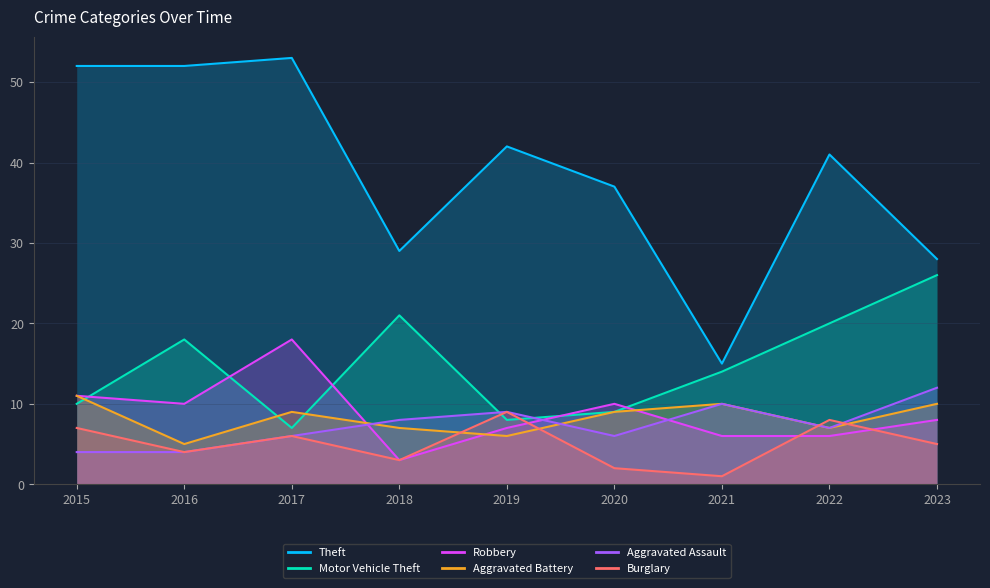

Between 2016 and 2017, which series saw the biggest shift?

Motor Vehicle Theft